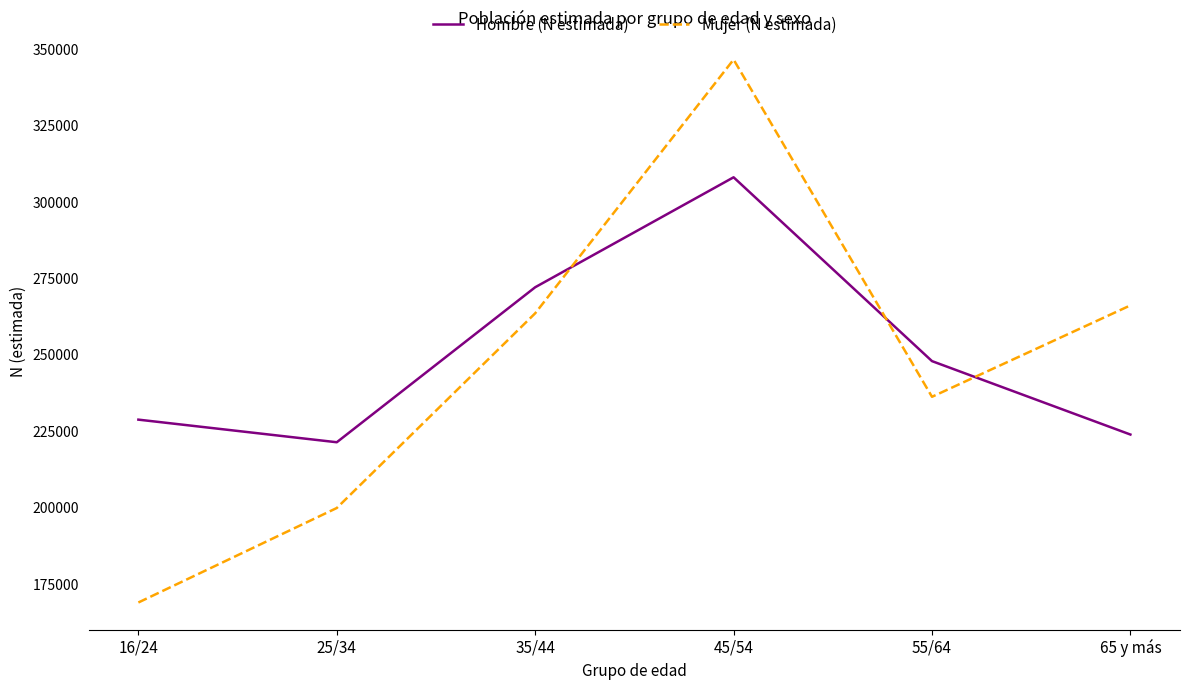

Count the number of categories in the chart.

6